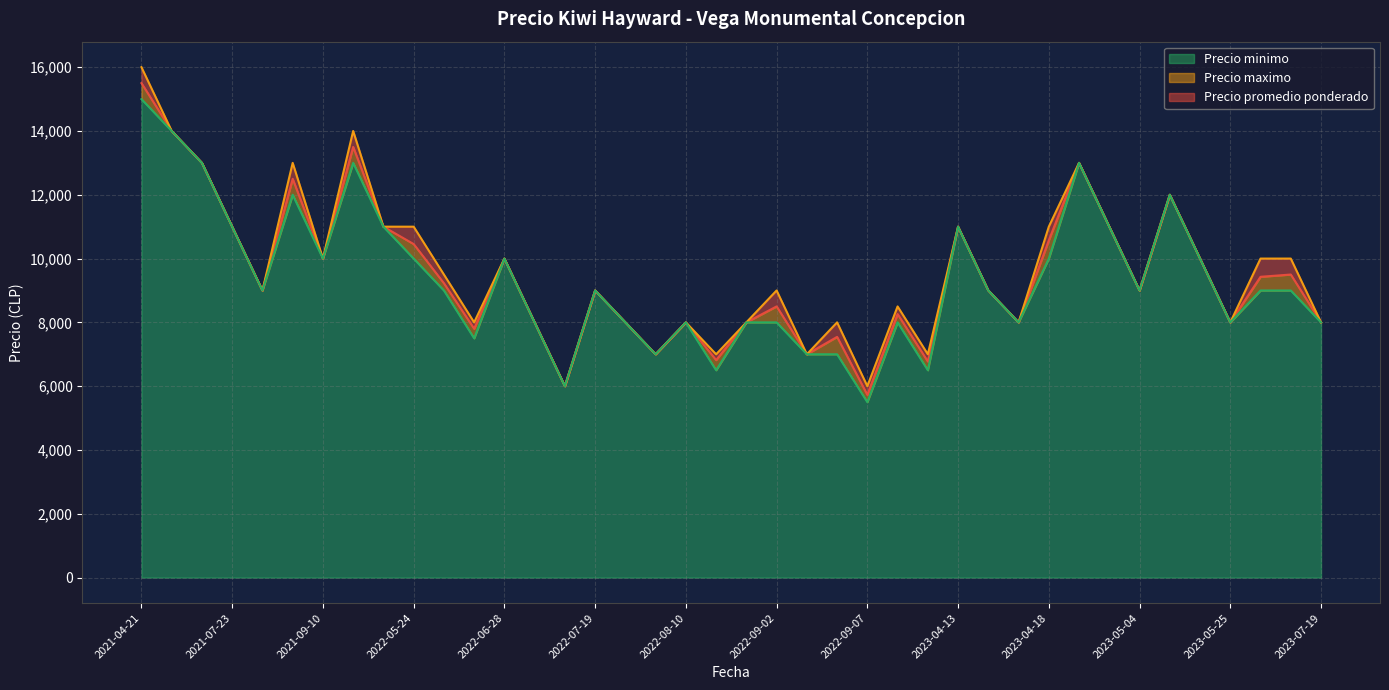

How many interior local valleys does the Precio minimo series have?

12